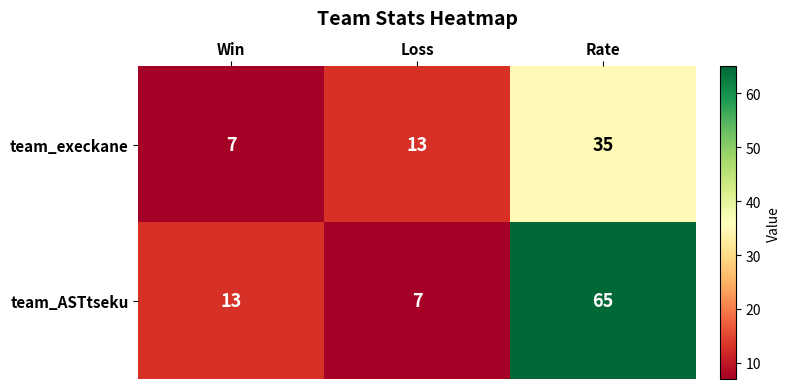

The value of team_execkane at Loss is 21. True or false?

False